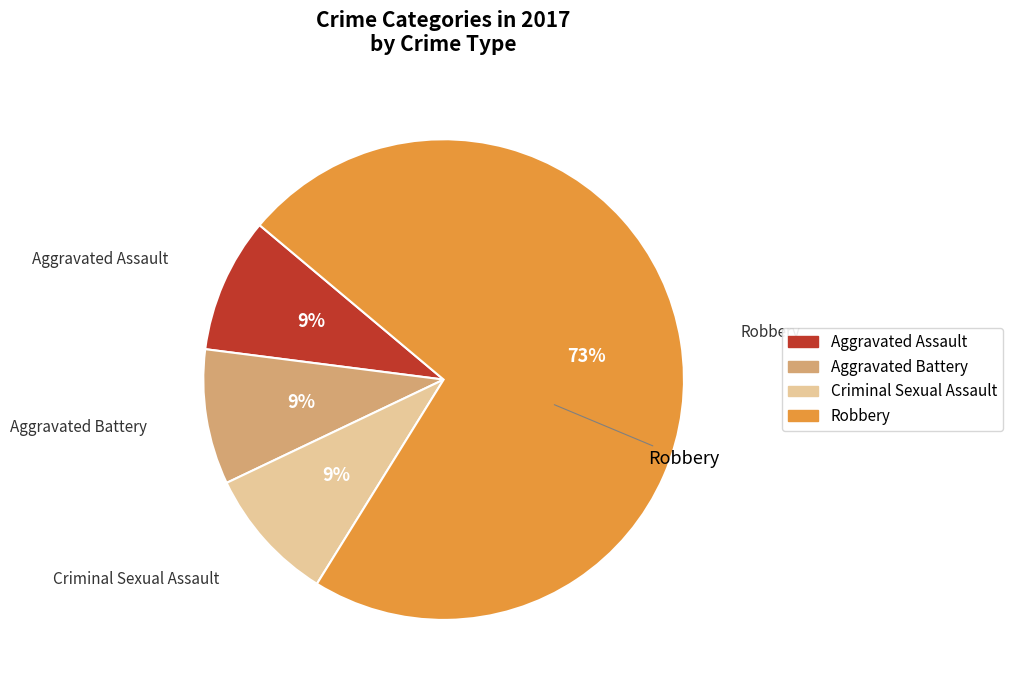

How many slices are in this pie chart?

4